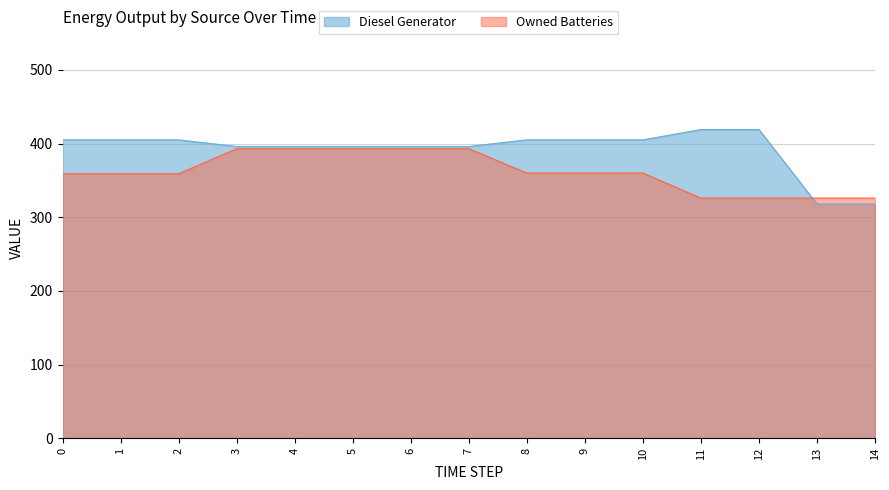

What are all the series names shown in the legend?

Diesel Generator, Owned Batteries